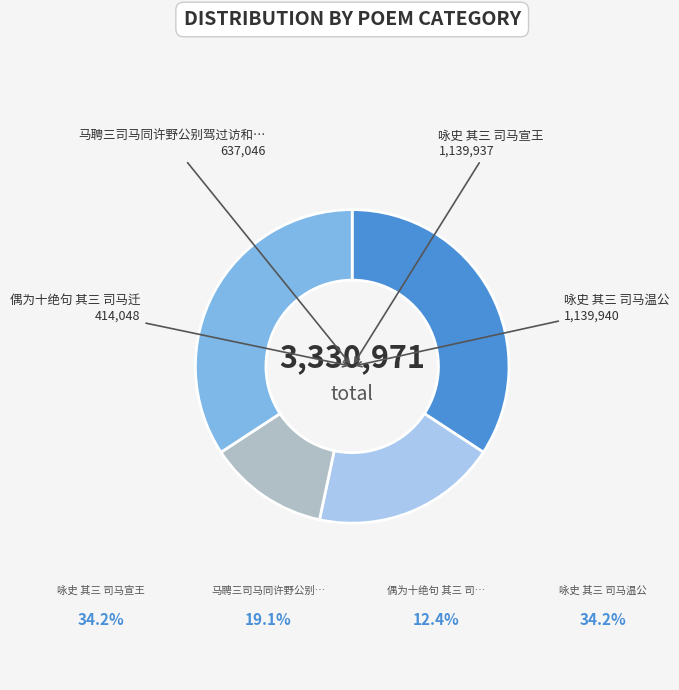

Is there any slice that represents more than half of the pie?

No